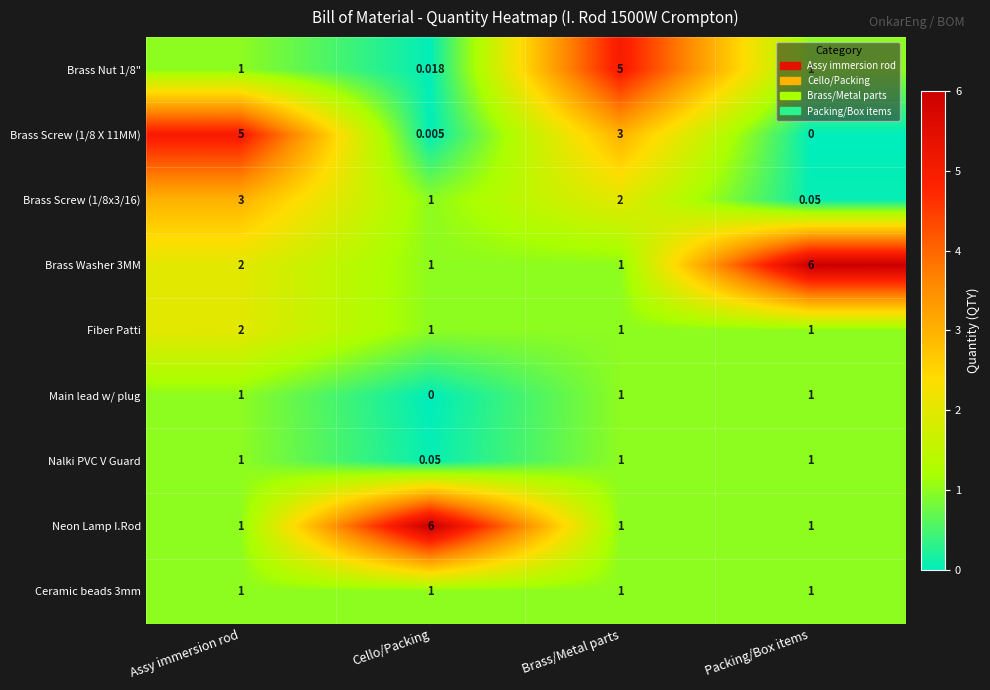

Is the value of Brass Screw (1/8 X 11MM) at Brass/Metal parts greater than the value of Nalki PVC V Guard at Assy immersion rod?

Yes